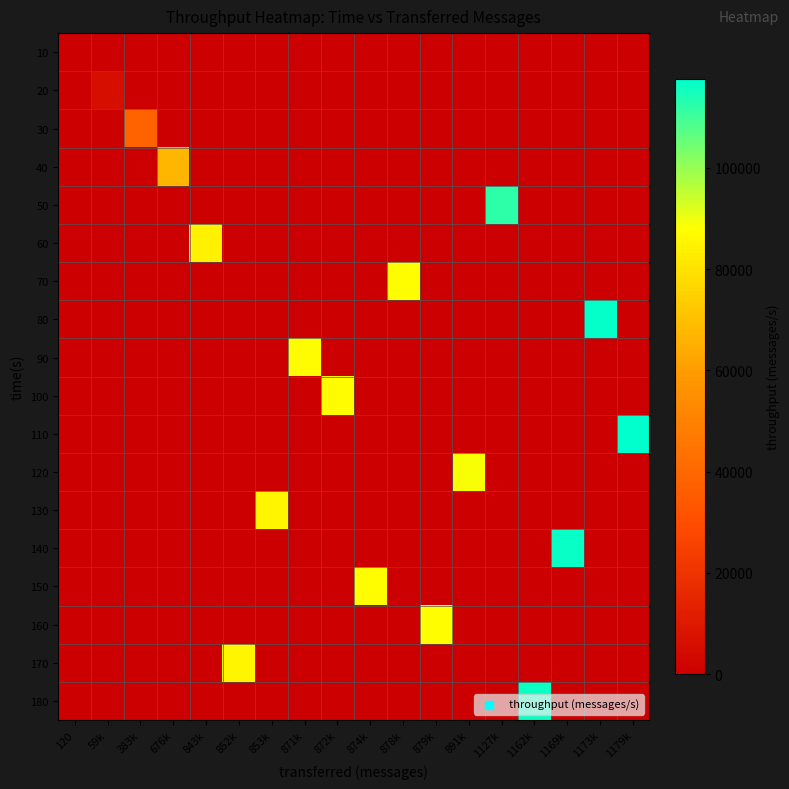

Reading left to right, transcribe all the data shown in this chart.

10: 120=11	59k=0	383k=0	676k=0	843k=0	852k=0	853k=0	871k=0	872k=0	874k=0	878k=0	879k=0	891k=0	1127k=0	1162k=0	1169k=0	1173k=0	1179k=0
20: 120=0	59k=5851	383k=0	676k=0	843k=0	852k=0	853k=0	871k=0	872k=0	874k=0	878k=0	879k=0	891k=0	1127k=0	1162k=0	1169k=0	1173k=0	1179k=0
30: 120=0	59k=0	383k=38171	676k=0	843k=0	852k=0	853k=0	871k=0	872k=0	874k=0	878k=0	879k=0	891k=0	1127k=0	1162k=0	1169k=0	1173k=0	1179k=0
40: 120=0	59k=0	383k=0	676k=67323	843k=0	852k=0	853k=0	871k=0	872k=0	874k=0	878k=0	879k=0	891k=0	1127k=0	1162k=0	1169k=0	1173k=0	1179k=0
50: 120=0	59k=0	383k=0	676k=0	843k=0	852k=0	853k=0	871k=0	872k=0	874k=0	878k=0	879k=0	891k=0	1127k=112348	1162k=0	1169k=0	1173k=0	1179k=0
60: 120=0	59k=0	383k=0	676k=0	843k=84153	852k=0	853k=0	871k=0	872k=0	874k=0	878k=0	879k=0	891k=0	1127k=0	1162k=0	1169k=0	1173k=0	1179k=0
70: 120=0	59k=0	383k=0	676k=0	843k=0	852k=0	853k=0	871k=0	872k=0	874k=0	878k=87603	879k=0	891k=0	1127k=0	1162k=0	1169k=0	1173k=0	1179k=0
80: 120=0	59k=0	383k=0	676k=0	843k=0	852k=0	853k=0	871k=0	872k=0	874k=0	878k=0	879k=0	891k=0	1127k=0	1162k=0	1169k=0	1173k=117019	1179k=0
90: 120=0	59k=0	383k=0	676k=0	843k=0	852k=0	853k=0	871k=86814	872k=0	874k=0	878k=0	879k=0	891k=0	1127k=0	1162k=0	1169k=0	1173k=0	1179k=0
100: 120=0	59k=0	383k=0	676k=0	843k=0	852k=0	853k=0	871k=0	872k=86917	874k=0	878k=0	879k=0	891k=0	1127k=0	1162k=0	1169k=0	1173k=0	1179k=0
110: 120=0	59k=0	383k=0	676k=0	843k=0	852k=0	853k=0	871k=0	872k=0	874k=0	878k=0	879k=0	891k=0	1127k=0	1162k=0	1169k=0	1173k=0	1179k=117549
120: 120=0	59k=0	383k=0	676k=0	843k=0	852k=0	853k=0	871k=0	872k=0	874k=0	878k=0	879k=0	891k=88841	1127k=0	1162k=0	1169k=0	1173k=0	1179k=0
130: 120=0	59k=0	383k=0	676k=0	843k=0	852k=0	853k=85208	871k=0	872k=0	874k=0	878k=0	879k=0	891k=0	1127k=0	1162k=0	1169k=0	1173k=0	1179k=0
140: 120=0	59k=0	383k=0	676k=0	843k=0	852k=0	853k=0	871k=0	872k=0	874k=0	878k=0	879k=0	891k=0	1127k=0	1162k=0	1169k=116194	1173k=0	1179k=0
150: 120=0	59k=0	383k=0	676k=0	843k=0	852k=0	853k=0	871k=0	872k=0	874k=87264	878k=0	879k=0	891k=0	1127k=0	1162k=0	1169k=0	1173k=0	1179k=0
160: 120=0	59k=0	383k=0	676k=0	843k=0	852k=0	853k=0	871k=0	872k=0	874k=0	878k=0	879k=87678	891k=0	1127k=0	1162k=0	1169k=0	1173k=0	1179k=0
170: 120=0	59k=0	383k=0	676k=0	843k=0	852k=85039	853k=0	871k=0	872k=0	874k=0	878k=0	879k=0	891k=0	1127k=0	1162k=0	1169k=0	1173k=0	1179k=0
180: 120=0	59k=0	383k=0	676k=0	843k=0	852k=0	853k=0	871k=0	872k=0	874k=0	878k=0	879k=0	891k=0	1127k=0	1162k=115939	1169k=0	1173k=0	1179k=0